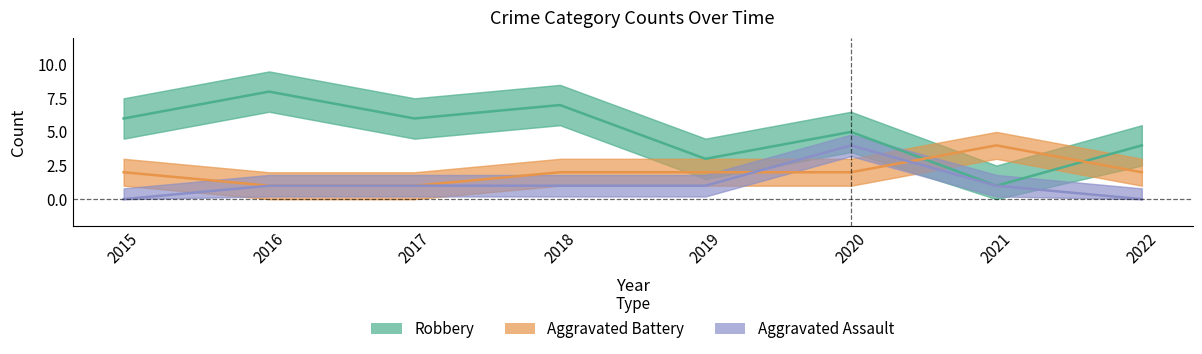

How many lines are shown in the chart?

3